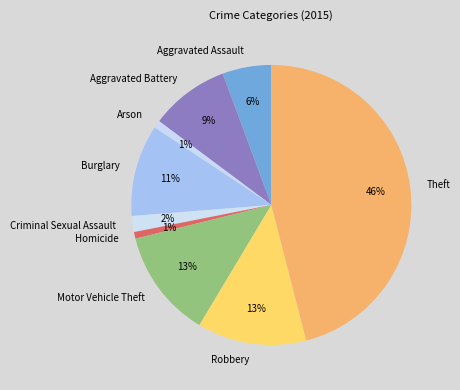

The Theft slice represents 46% of the pie. True or false?

True